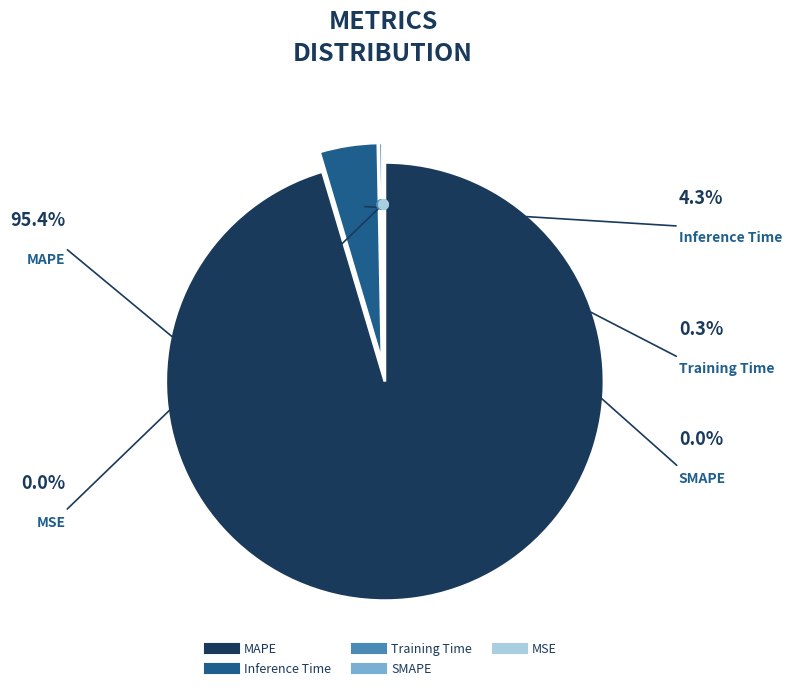

What is the majority slice?

MAPE